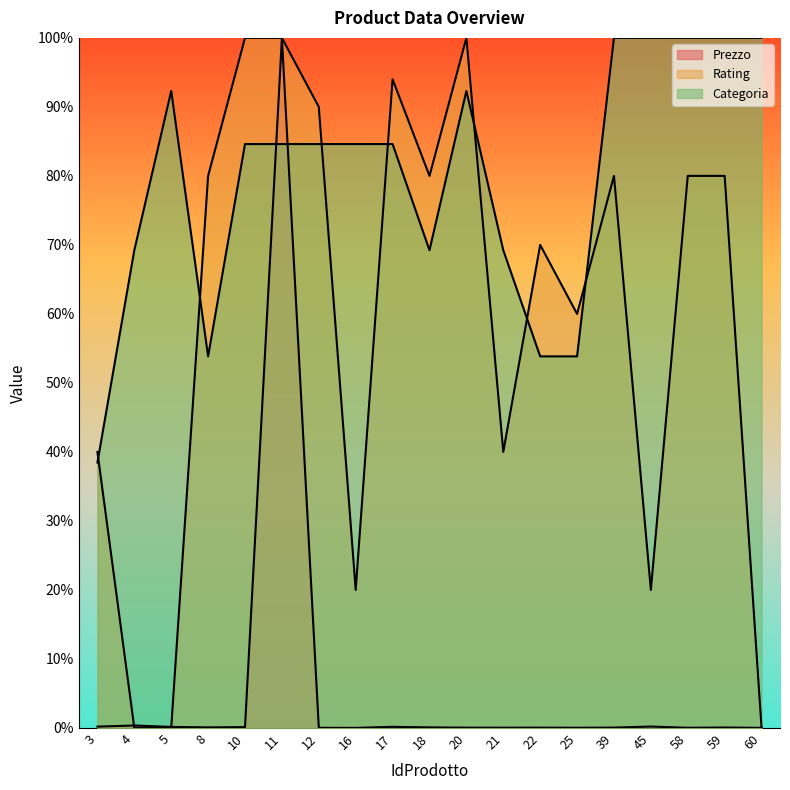

True or false: Prezzo and Rating cross at least once.

True